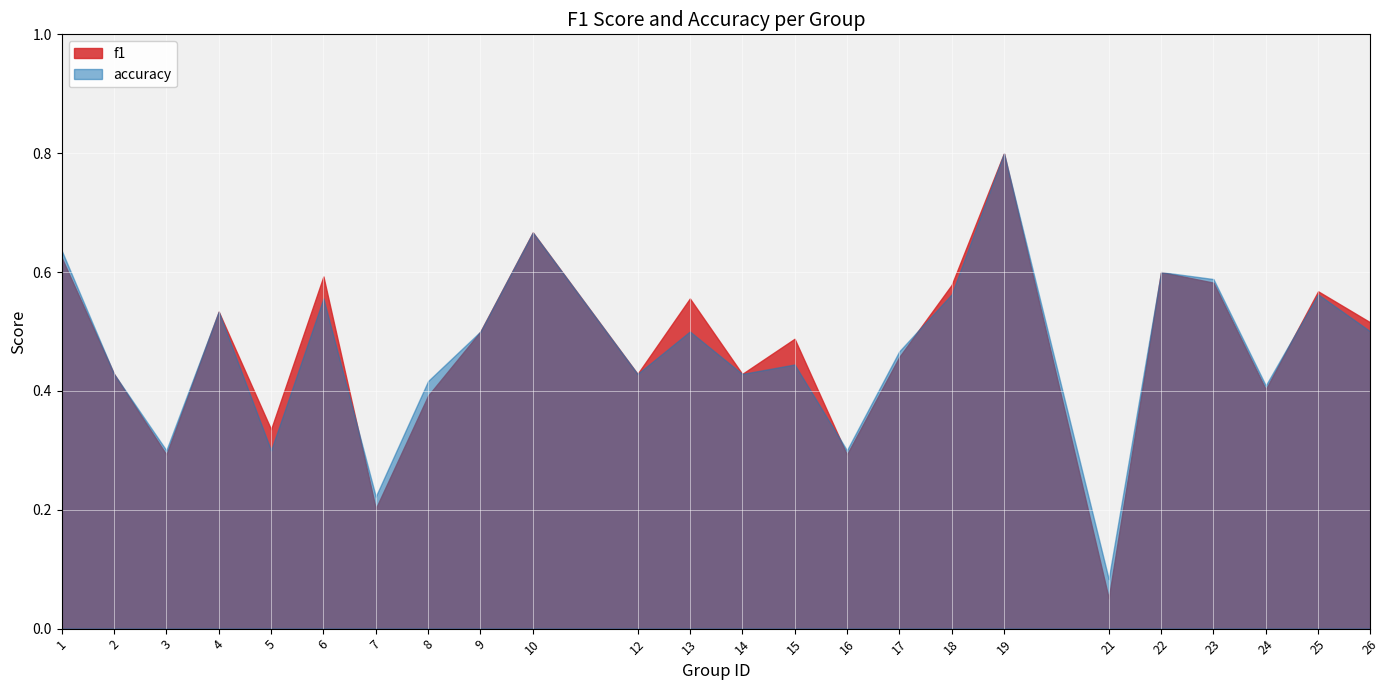

What is the value of the accuracy point at the 4th from the left?

0.5